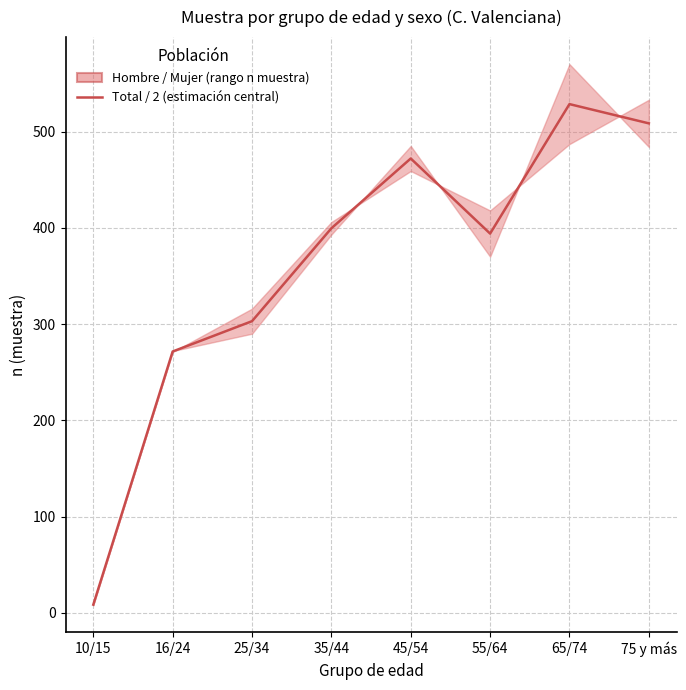

Rank the categories by value from highest to lowest.

65/74, 75 y más, 45/54, 35/44, 55/64, 25/34, 16/24, 10/15